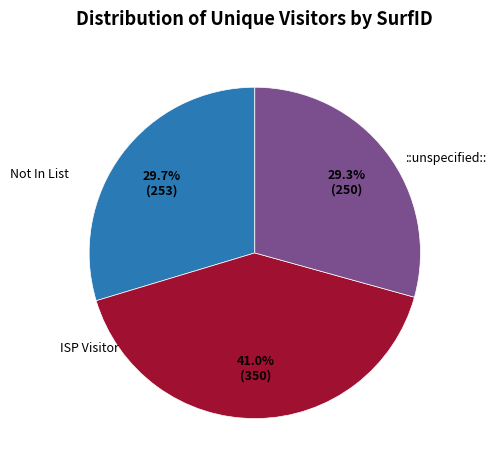

Is there any slice that represents more than half of the pie?

No